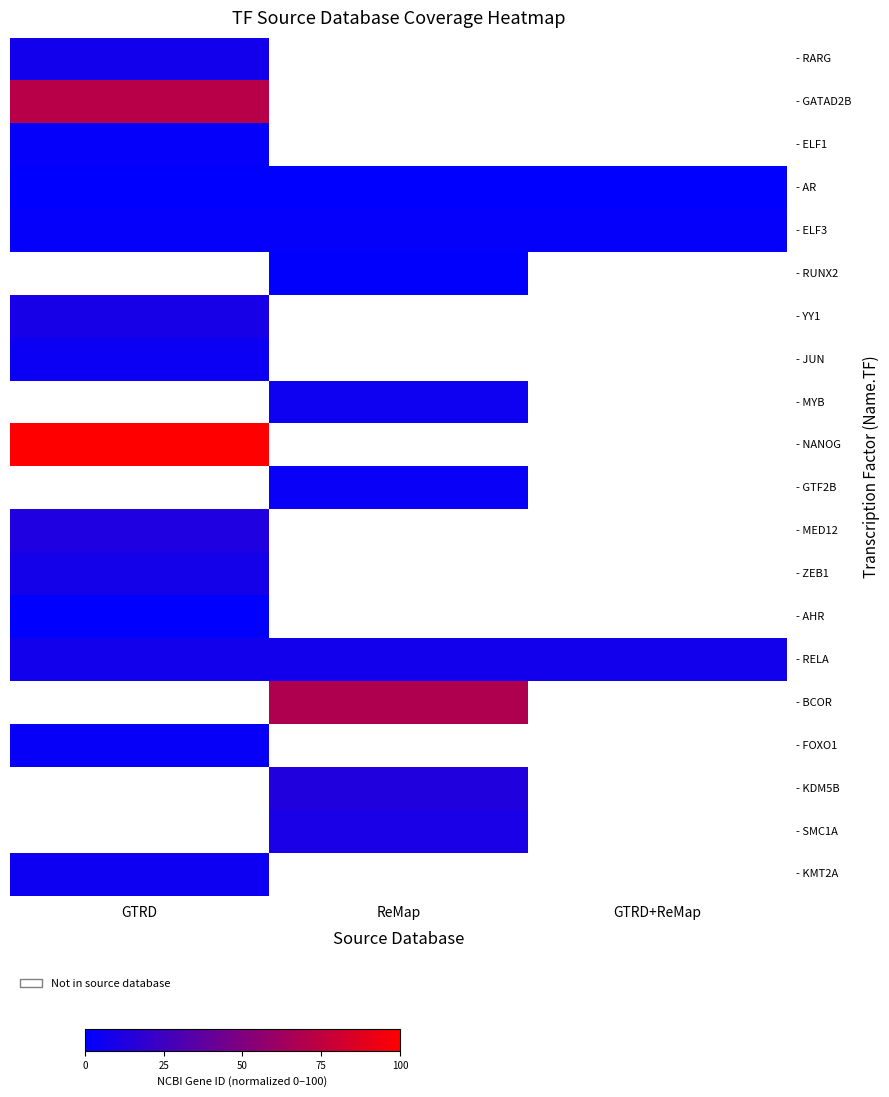

Which has a higher value, GTRD or ReMap?

ReMap